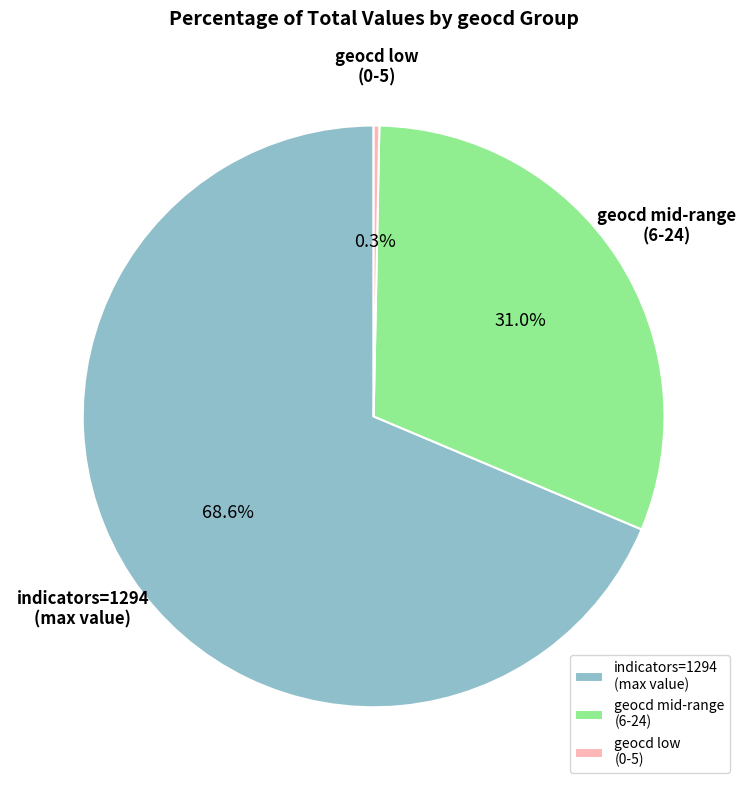

Which category accounts for the majority?

indicators=1294 (max value)